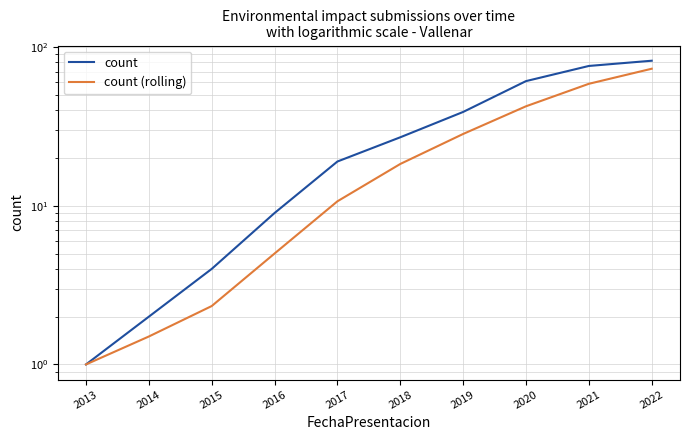

How many series are shown in this chart?

2